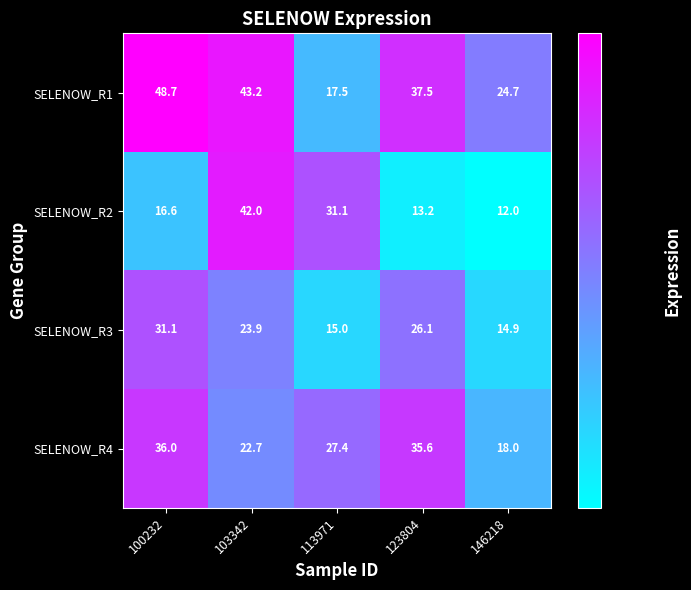

Is it true that SELENOW_R3 equals 31.1 at 100232?

True